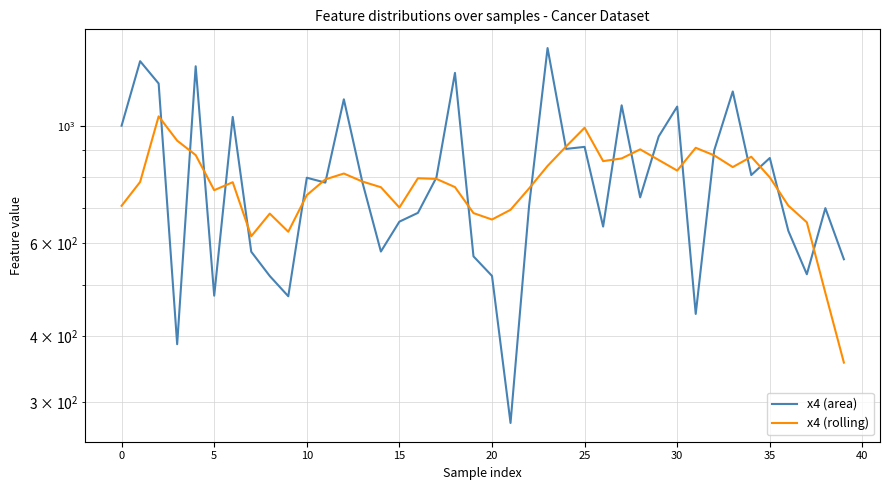

True or false: x4 (rolling) and x4 (area) intersect in this chart.

True